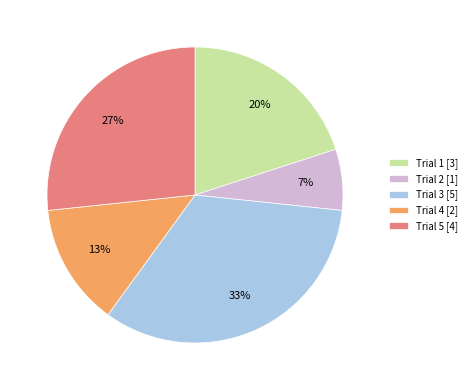

Rank the categories by value from highest to lowest.

Trial 3 [5], Trial 5 [4], Trial 1 [3], Trial 4 [2], Trial 2 [1]